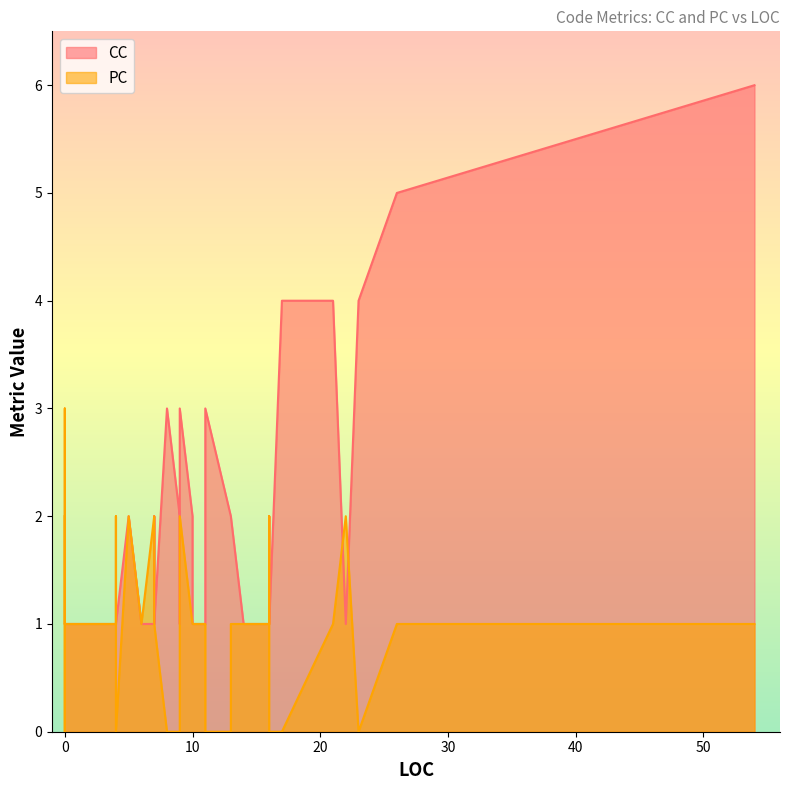

At 6, list the series in order from smallest to largest.

CC, PC